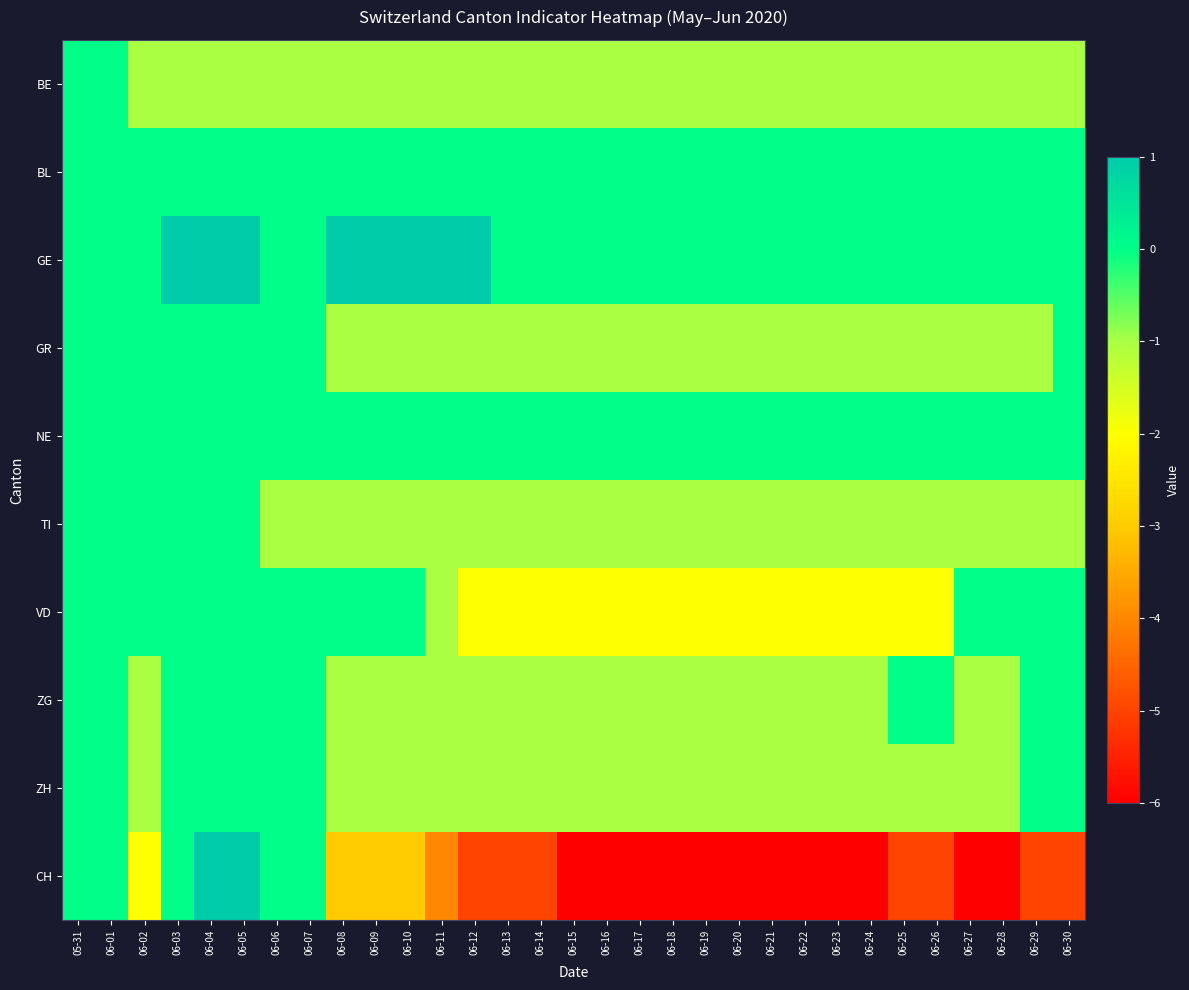

Which label corresponds to the largest value in the chart?

06-03